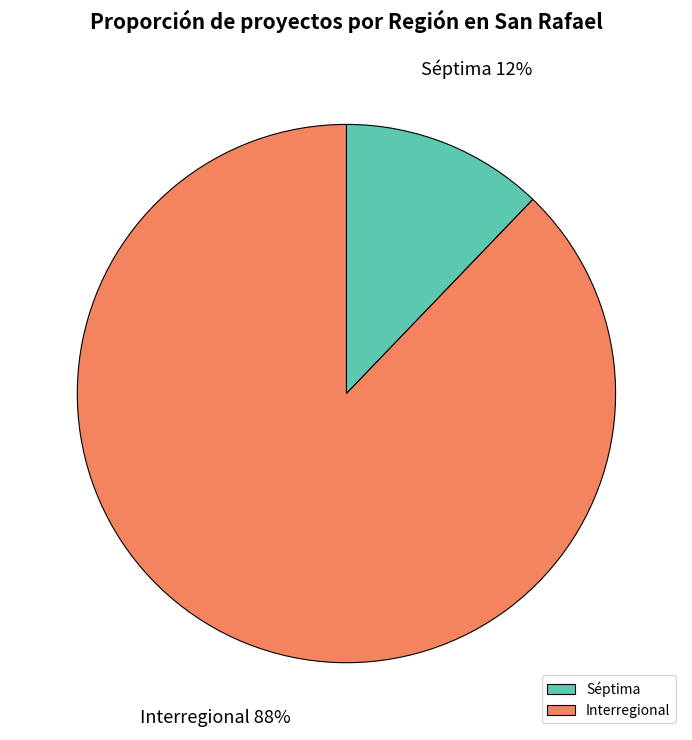

Is the sum of Séptima and Interregional greater than half?

Yes